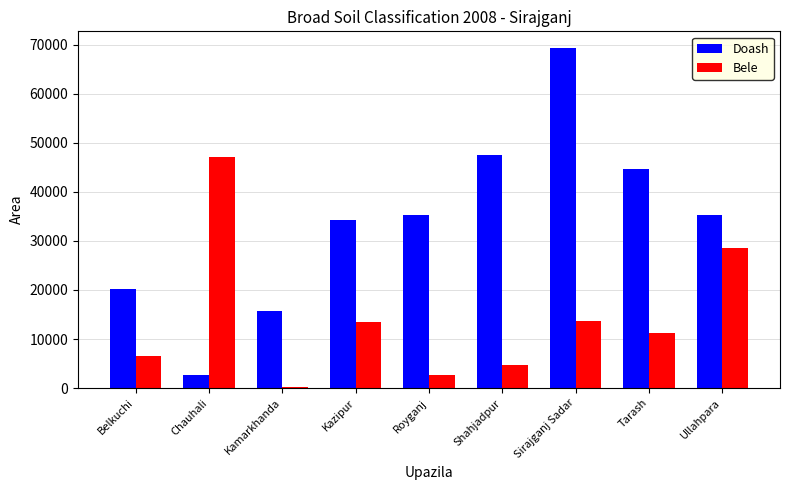

Which series changed the most between Royganj and Ullahpara?

Bele